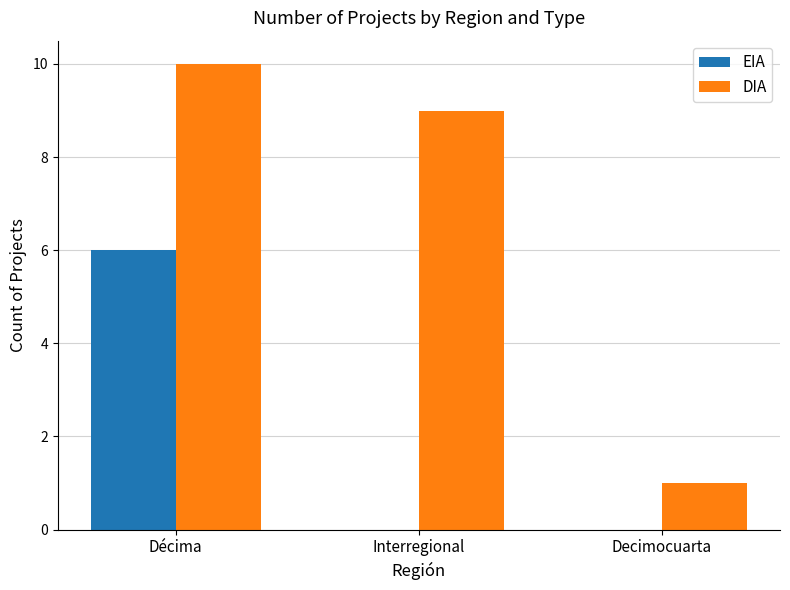

Which category has the highest value in the DIA series?

Décima